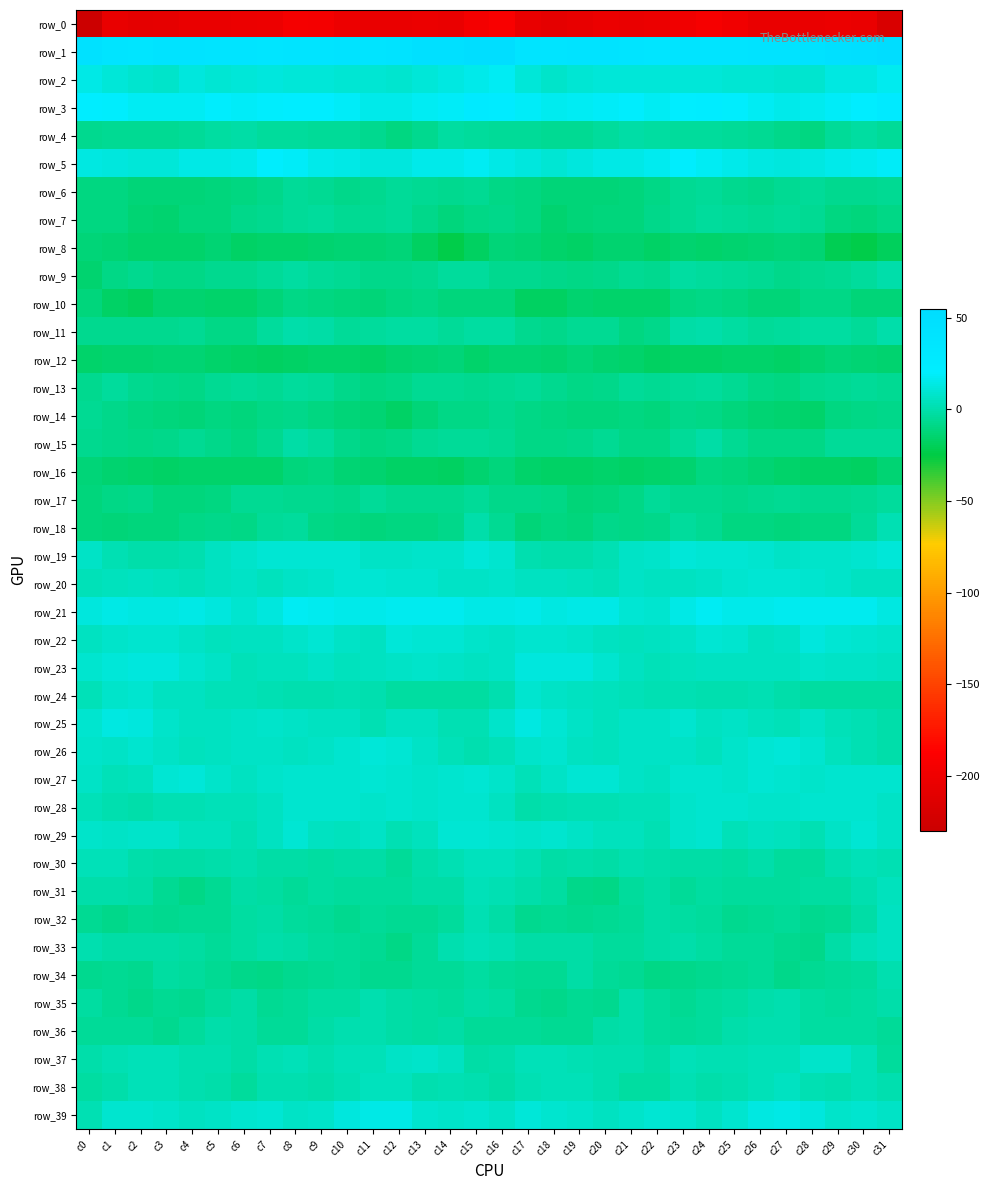

Rank the series by their maximum value, from lowest to highest.

row_0, row_12, row_8, row_16, row_10, row_14, row_6, row_17, row_7, row_13, row_4, row_15, row_9, row_11, row_35, row_34, row_36, row_18, row_31, row_30, row_32, row_38, row_33, row_37, row_28, row_24, row_29, row_20, row_26, row_27, row_19, row_22, row_23, row_25, row_39, row_2, row_21, row_5, row_3, row_1